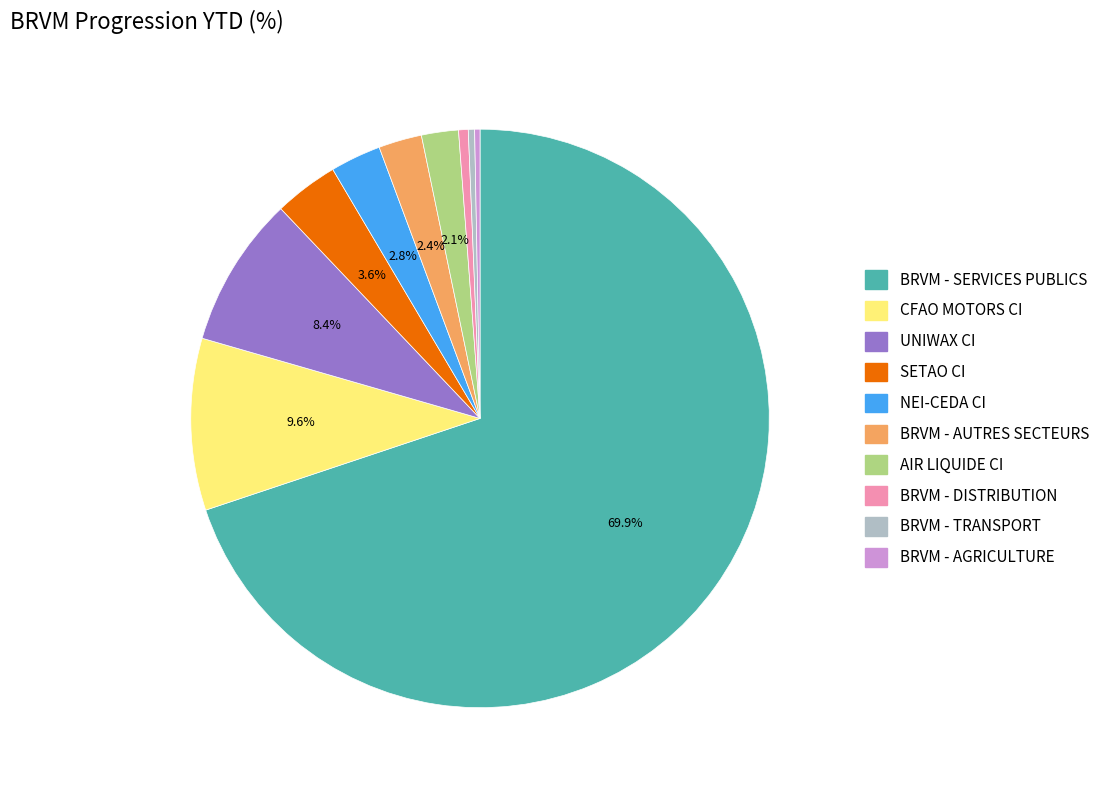

What percentage do SETAO CI and BRVM - SERVICES PUBLICS together represent?

73.5%